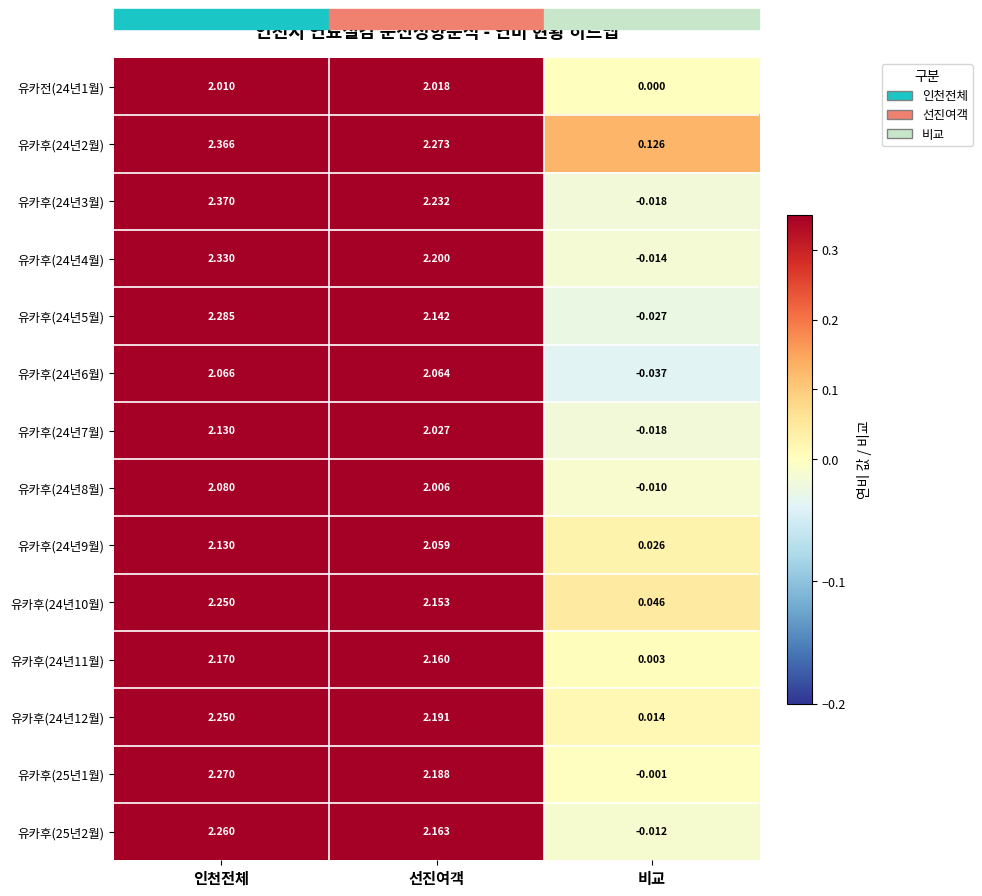

Which category has the lowest value across all series?

비교